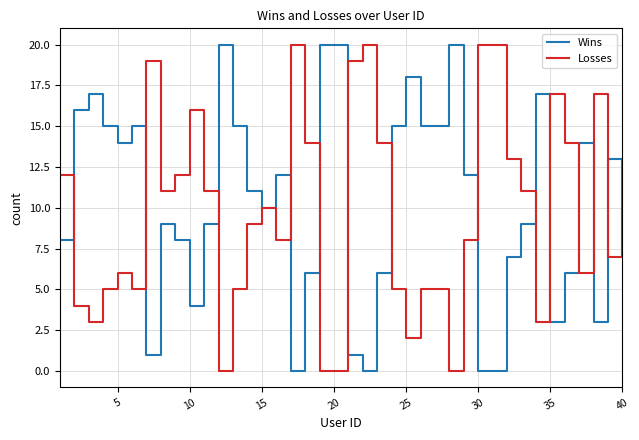

What are all the series names shown in the legend?

Wins, Losses